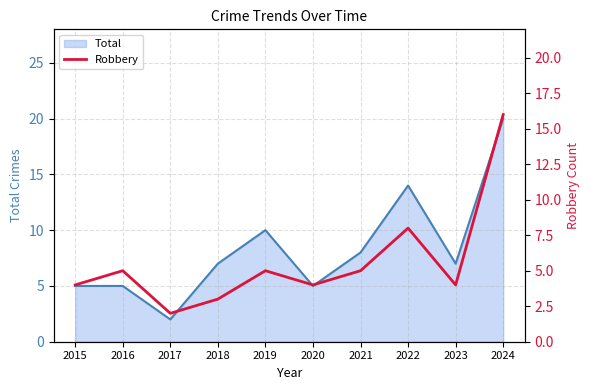

The chart shows a value of 2 at 2021. True or false?

False